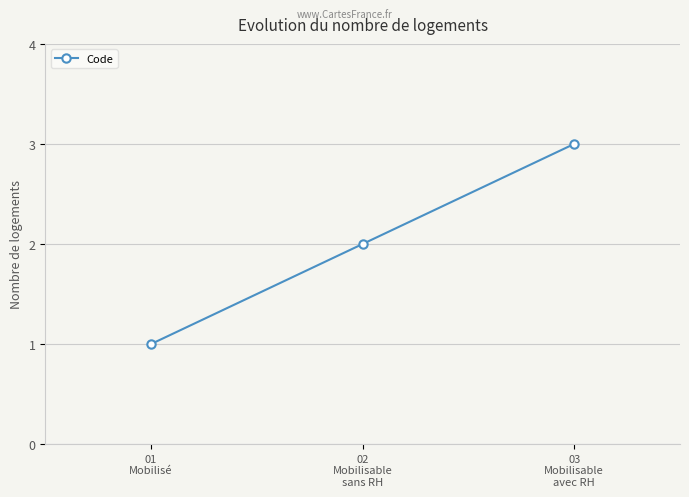

What is the difference between the maximum and second lowest values?

1